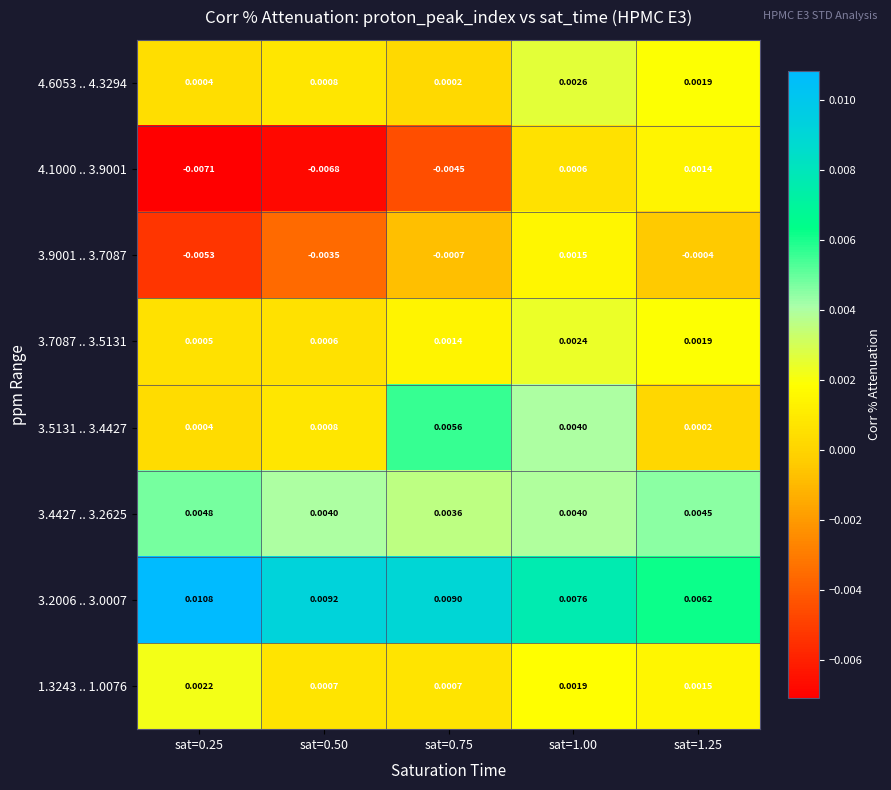

Is the value of 3.2006 .. 3.0007 at sat=0.25 greater than the value of 4.6053 .. 4.3294 at sat=1.25?

Yes